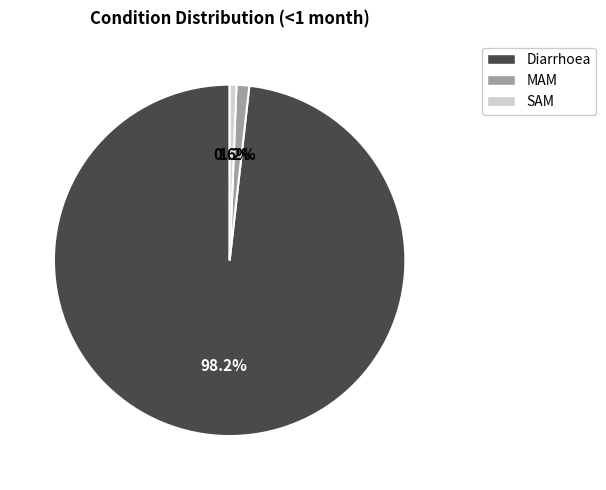

Combined, what portion of the pie is Diarrhoea and MAM?

99.4%